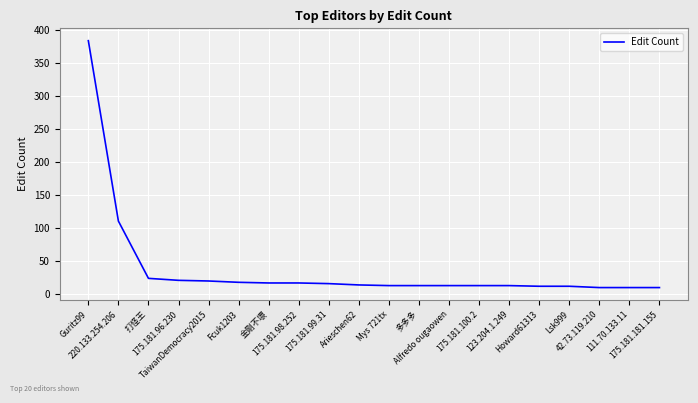

What is the greatest value displayed?

384